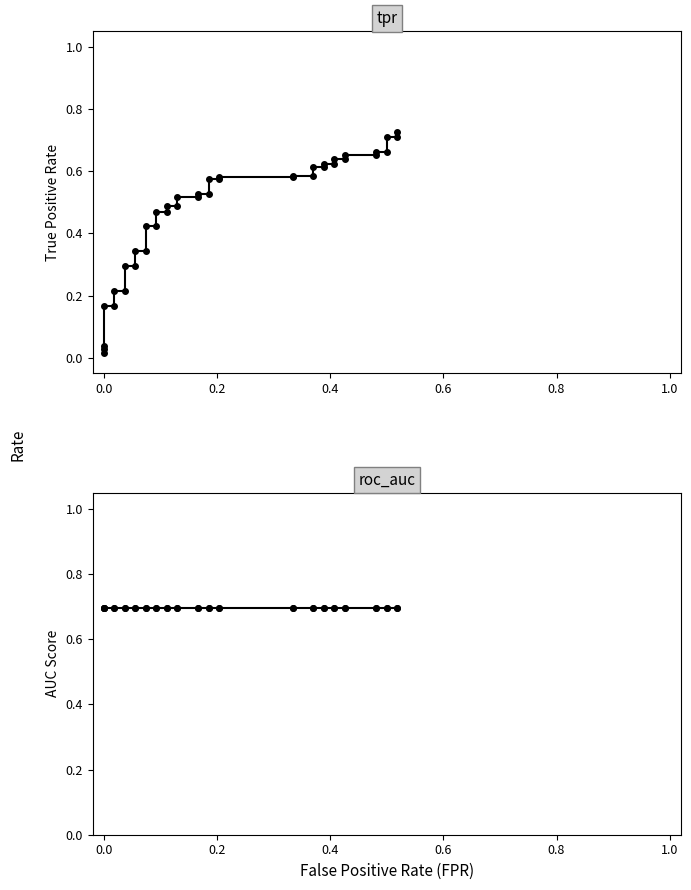

Which series has the largest total across all categories?

roc_auc